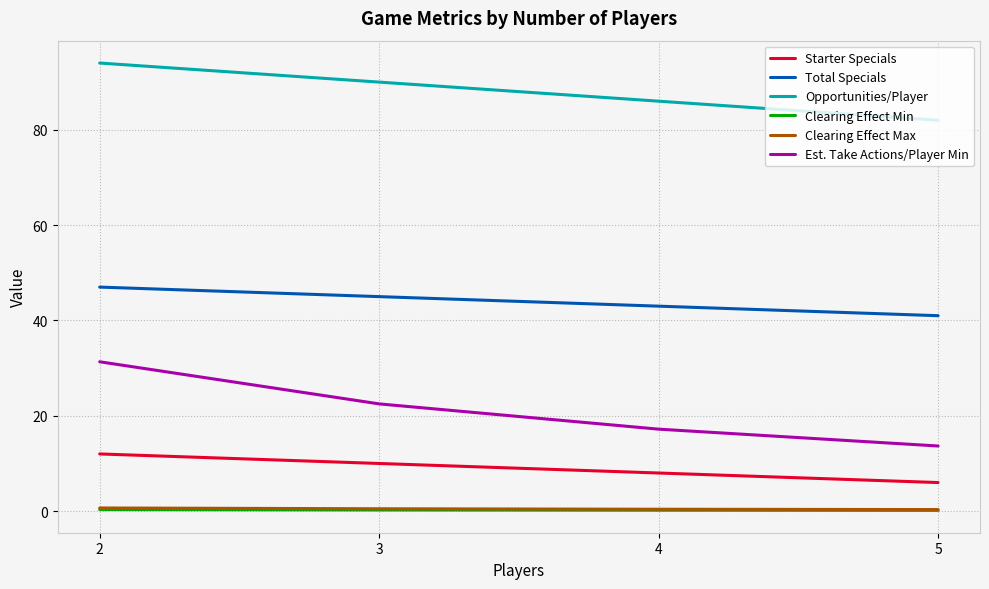

Is the value of Est. Take Actions/Player Min at 4 greater than the value of Clearing Effect Max at 5?

Yes